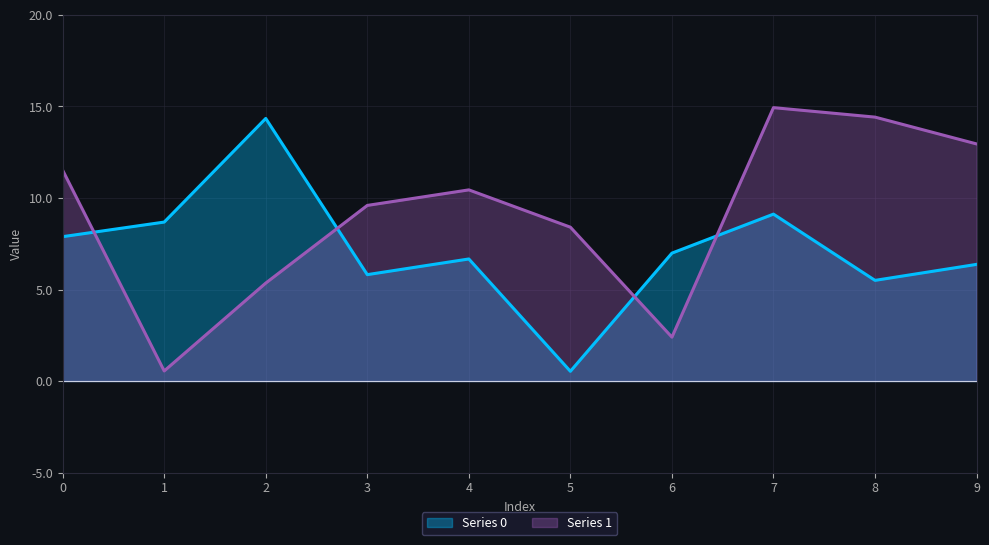

How many lines are shown in the chart?

2